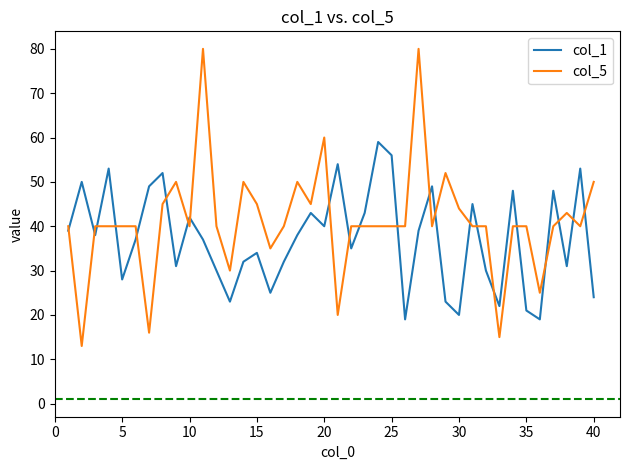

Which series has the largest range (max minus min)?

col_5